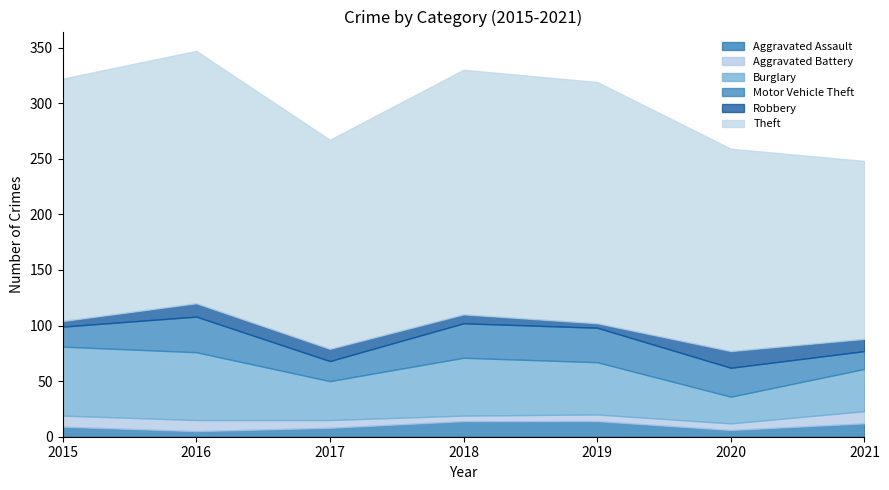

True or false: Motor Vehicle Theft and Aggravated Battery intersect in this chart.

False